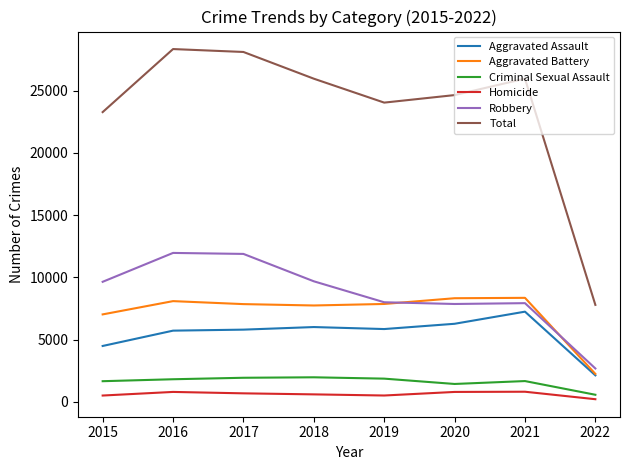

In Homicide, how many points are higher than both neighbors (excluding endpoints)?

2